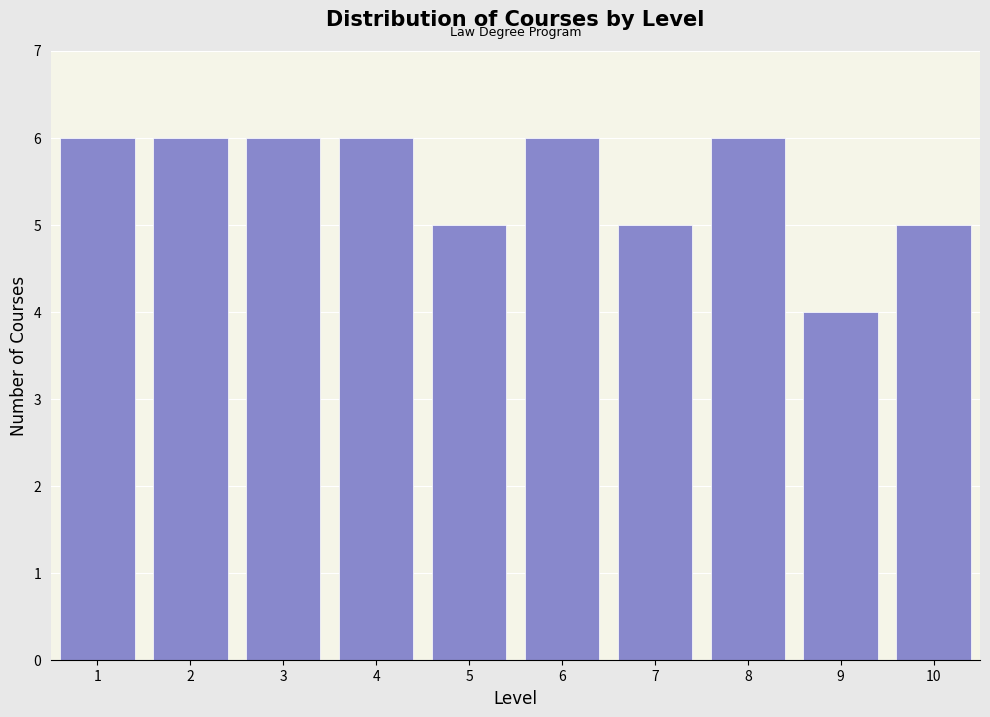

Reading left to right, list all the values displayed in this chart.

1=6	2=6	3=6	4=6	5=5	6=6	7=5	8=6	9=4	10=5